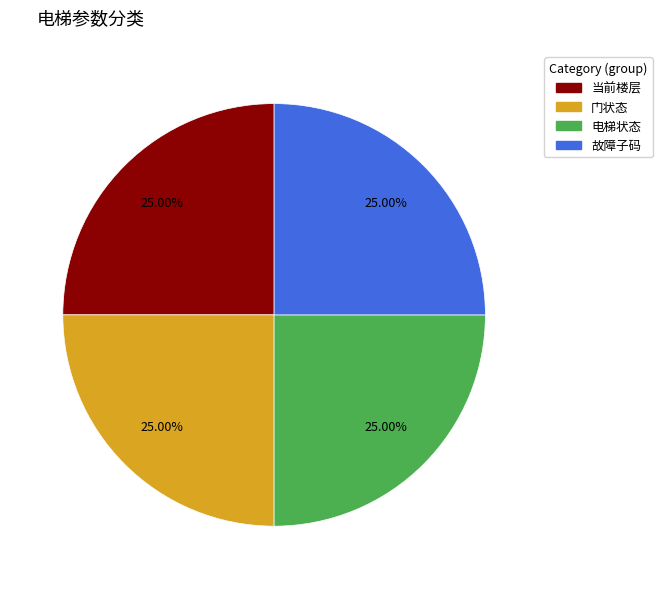

Approximately how many times larger is the value at 门状态 compared to 当前楼层?

1.0